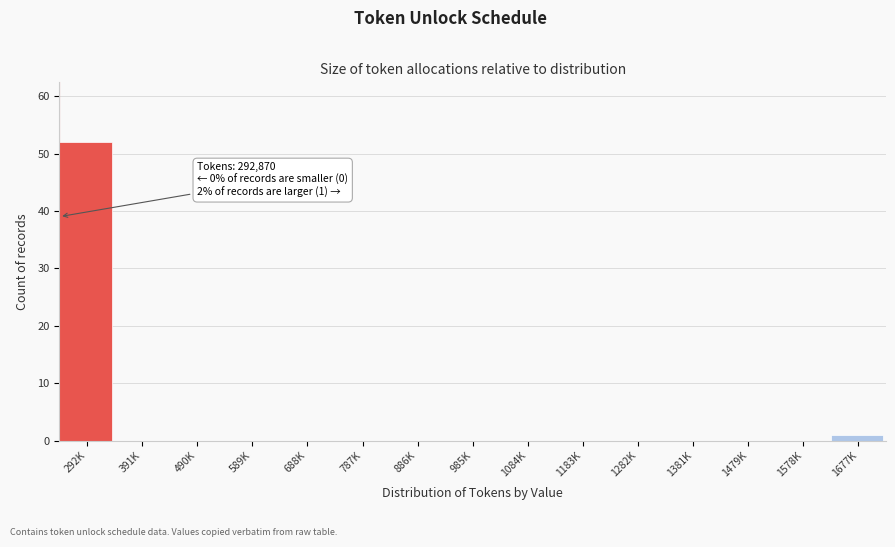

Reading left to right, what are all the values shown in this chart?

292K=52	391K=0	490K=0	589K=0	688K=0	787K=0	886K=0	985K=0	1084K=0	1183K=0	1282K=0	1381K=0	1479K=0	1578K=0	1677K=1